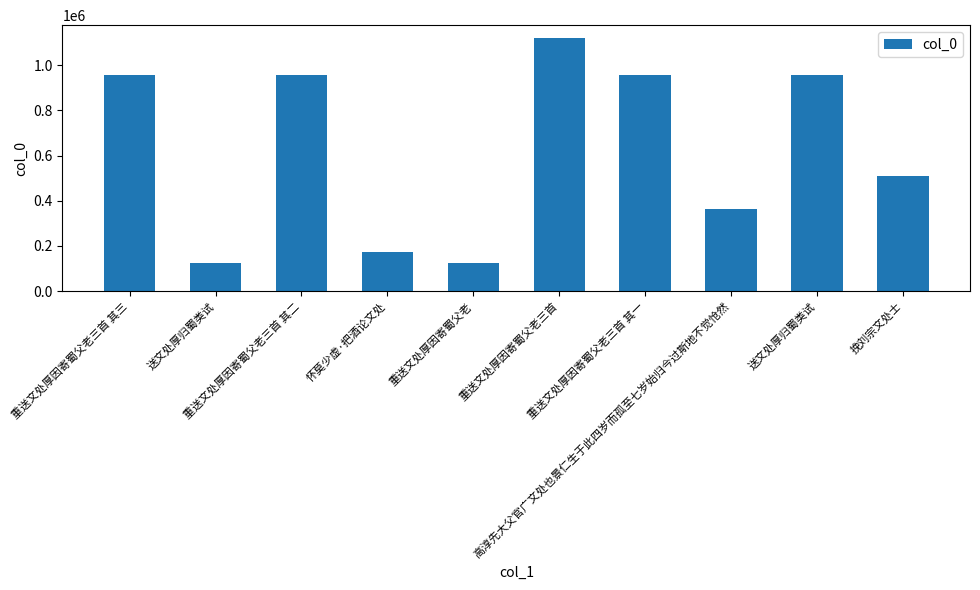

How many bars are there in total?

10